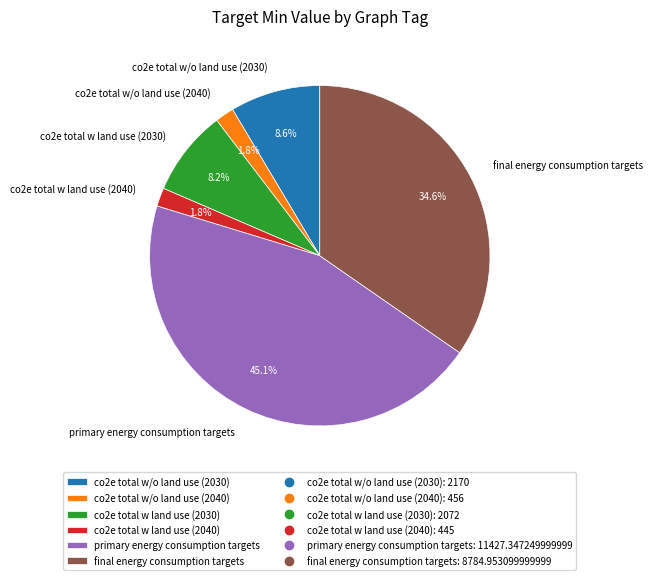

To the nearest percent, what is the difference between the largest and smallest slice percentages?

43%